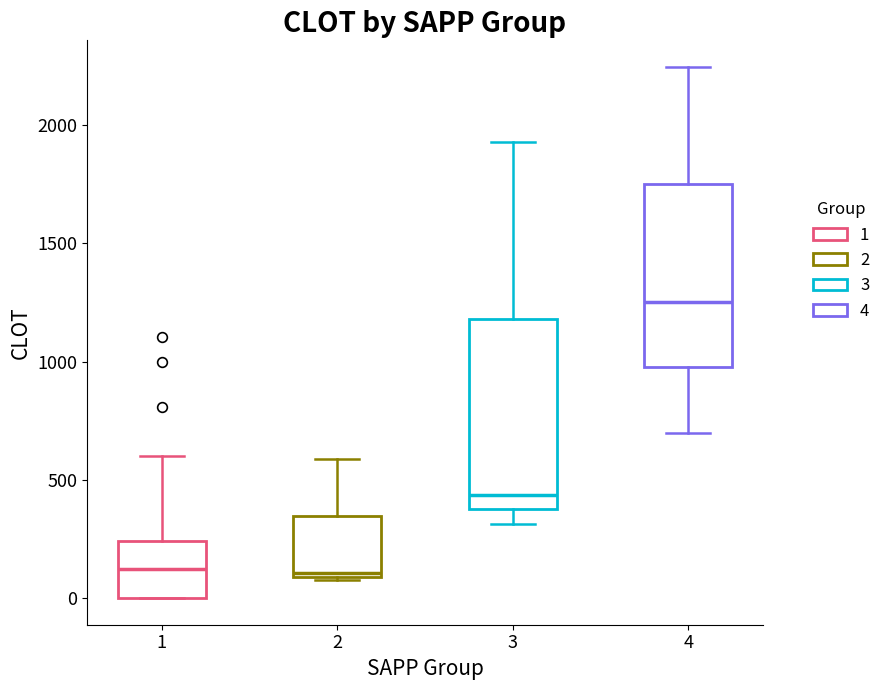

Reading left to right, transcribe this box plot: for each box, give where its median line is, the range the box spans, and where its two whiskers end, as read against the y-axis. The values are not printed on the chart, so give them approximately, as read against the axis.

1: median 150, box 0 to 250, whiskers 0 to 600
2: median 100, box 100 to 350, whiskers 100 to 600
3: median 450, box 400 to 1200, whiskers 300 to 1950
4: median 1250, box 1000 to 1750, whiskers 700 to 2250